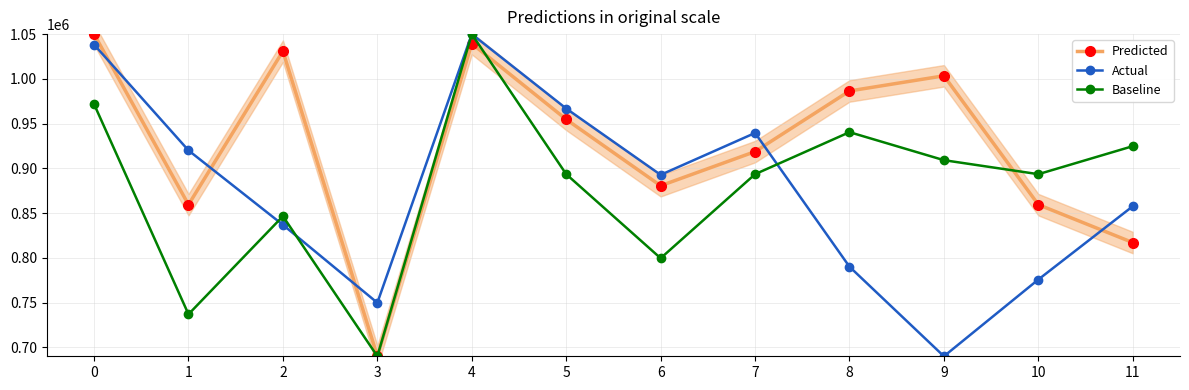

At which category does Predicted reach its first local valley?

1